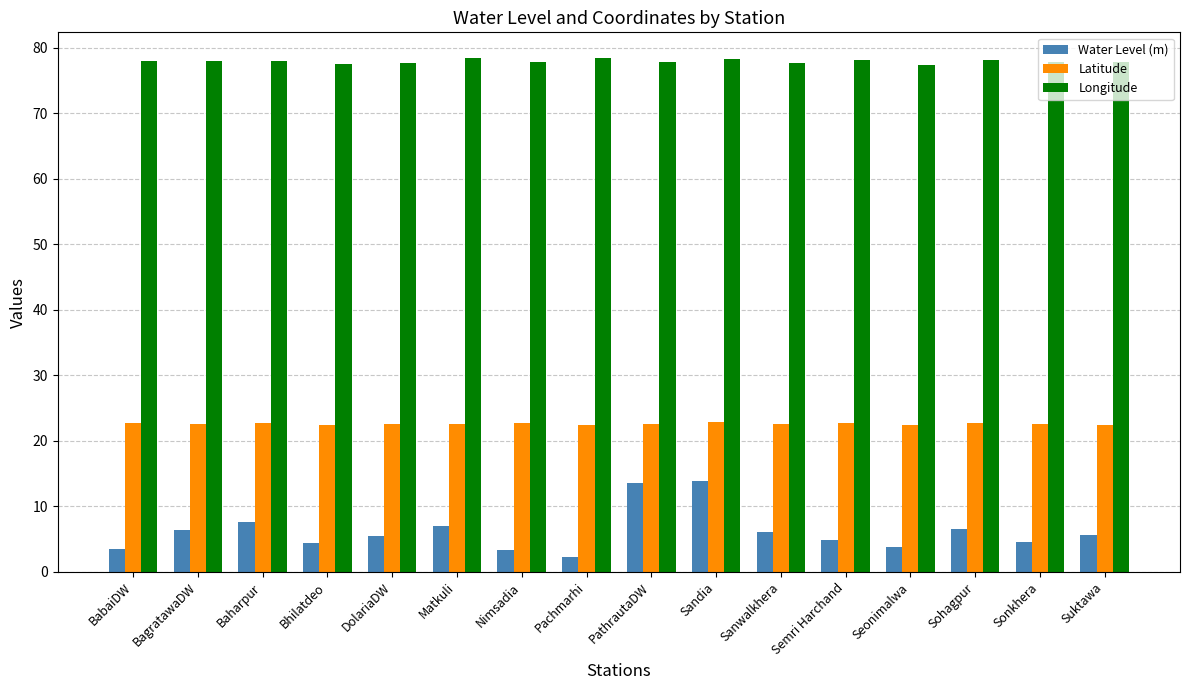

The value of Latitude at Bhilatdeo is 15.7. True or false?

False